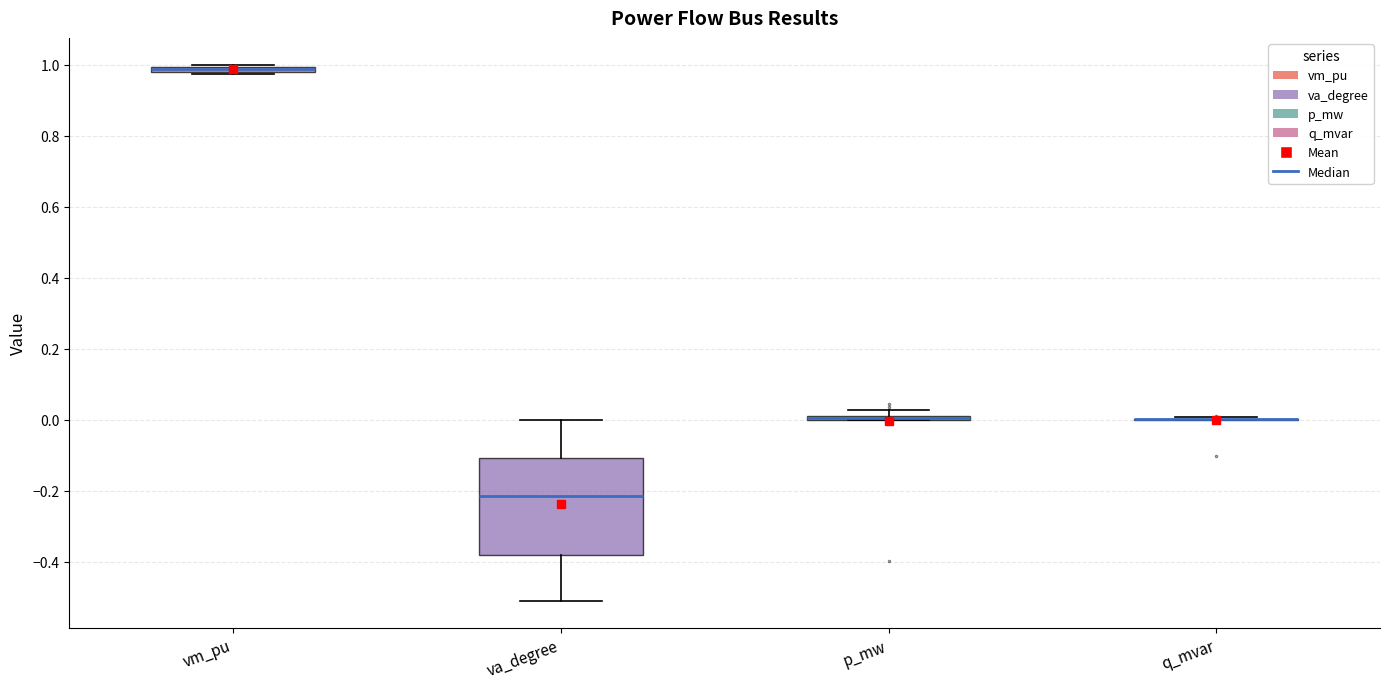

Which box is the tallest, from its lower edge to its upper edge?

va_degree